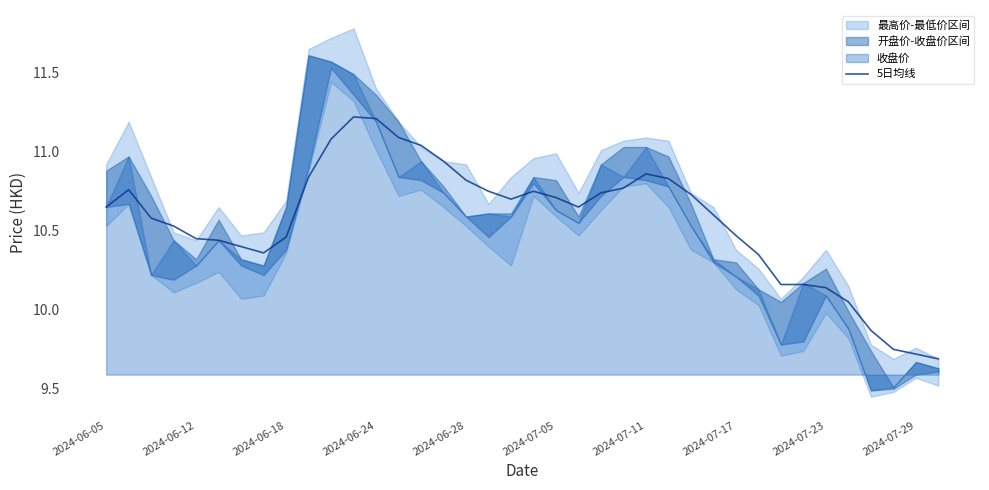

What is the minimum value shown in the chart?

9.7